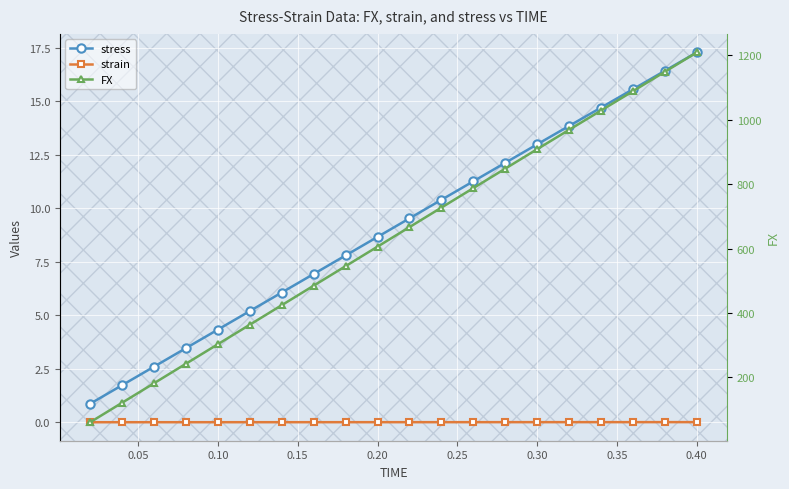

Which series has the largest range (max minus min)?

FX